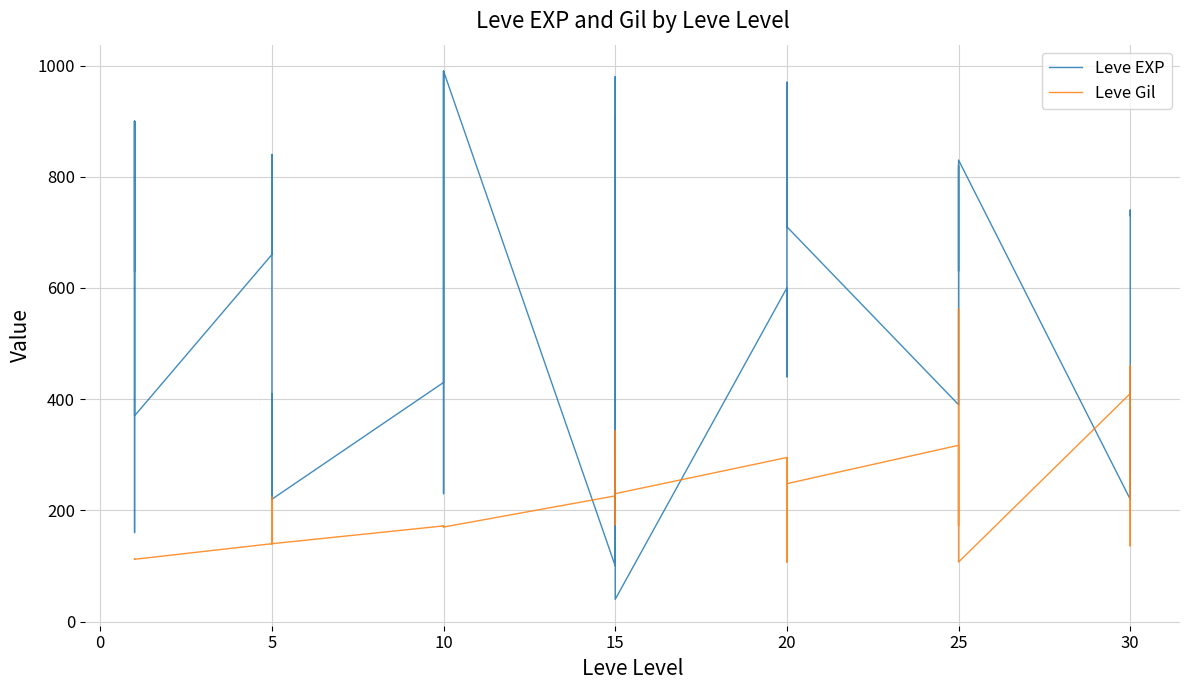

How many data points in Leve Gil are less than 172?

19